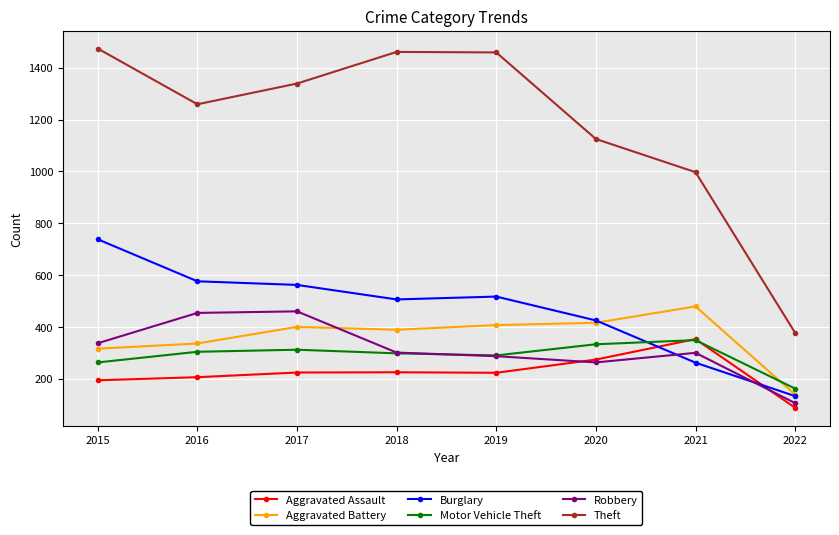

What is the value of the Theft point at the 8th from the left?

377